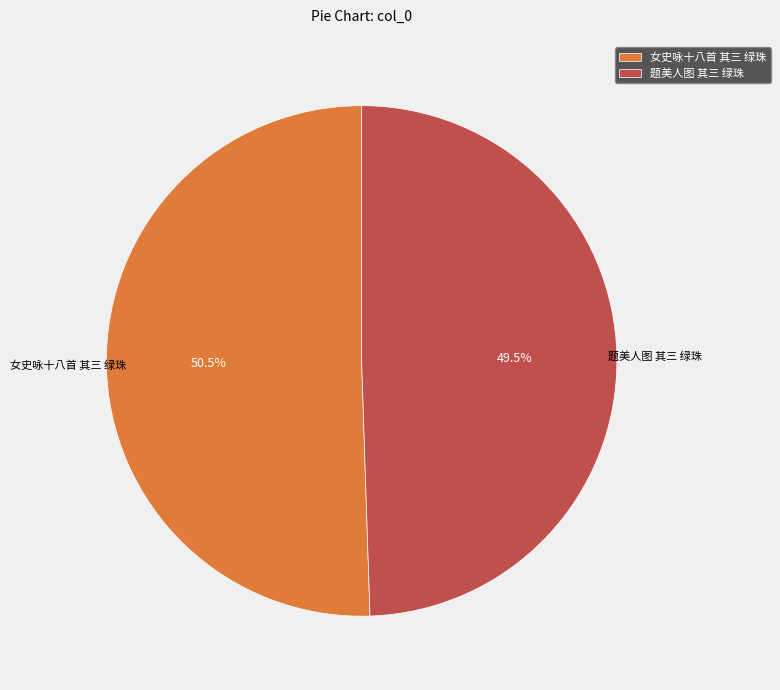

What is the largest slice in the pie chart?

女史咏十八首 其三 绿珠